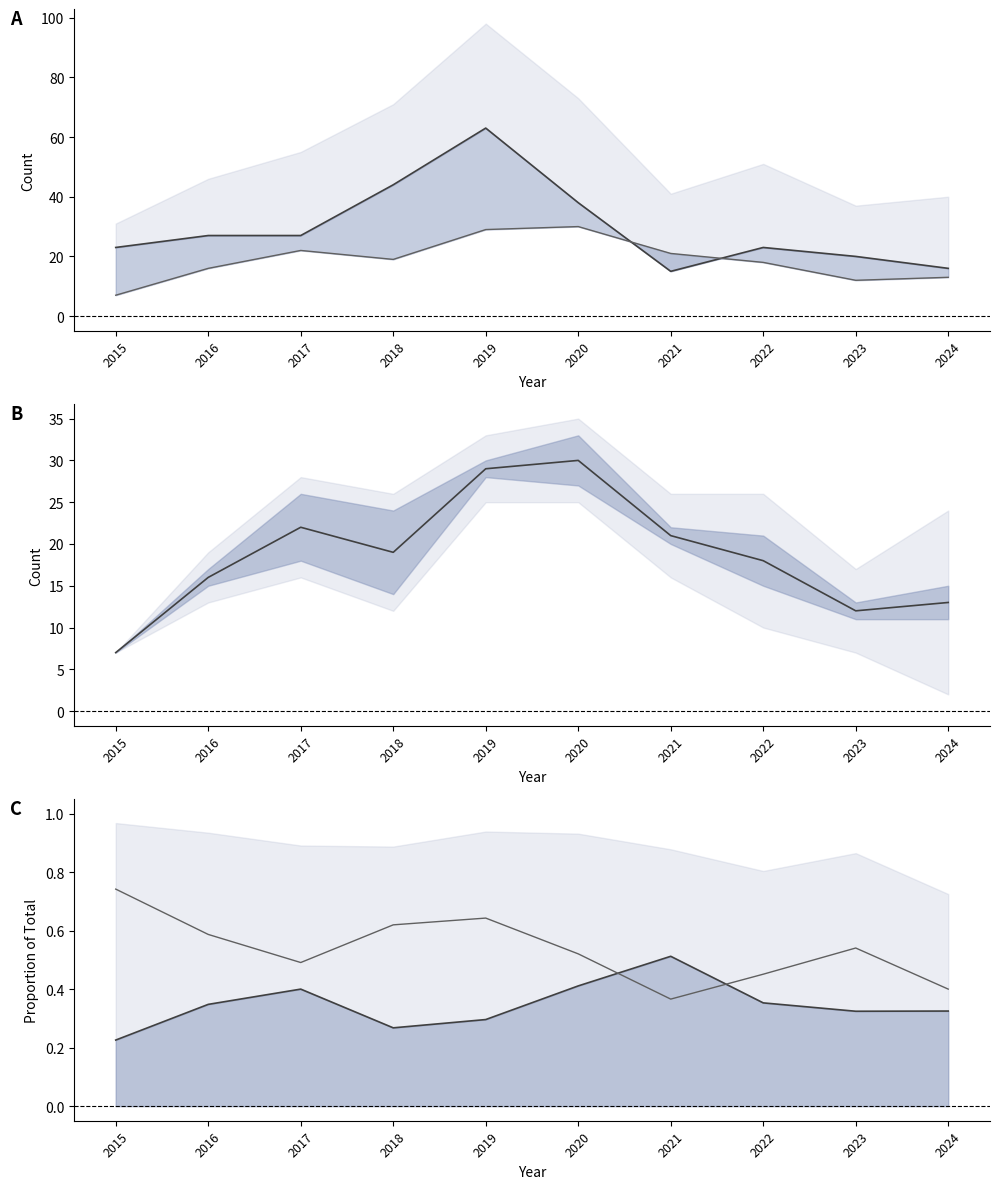

Which has a higher value, 2018 or 2016?

2018